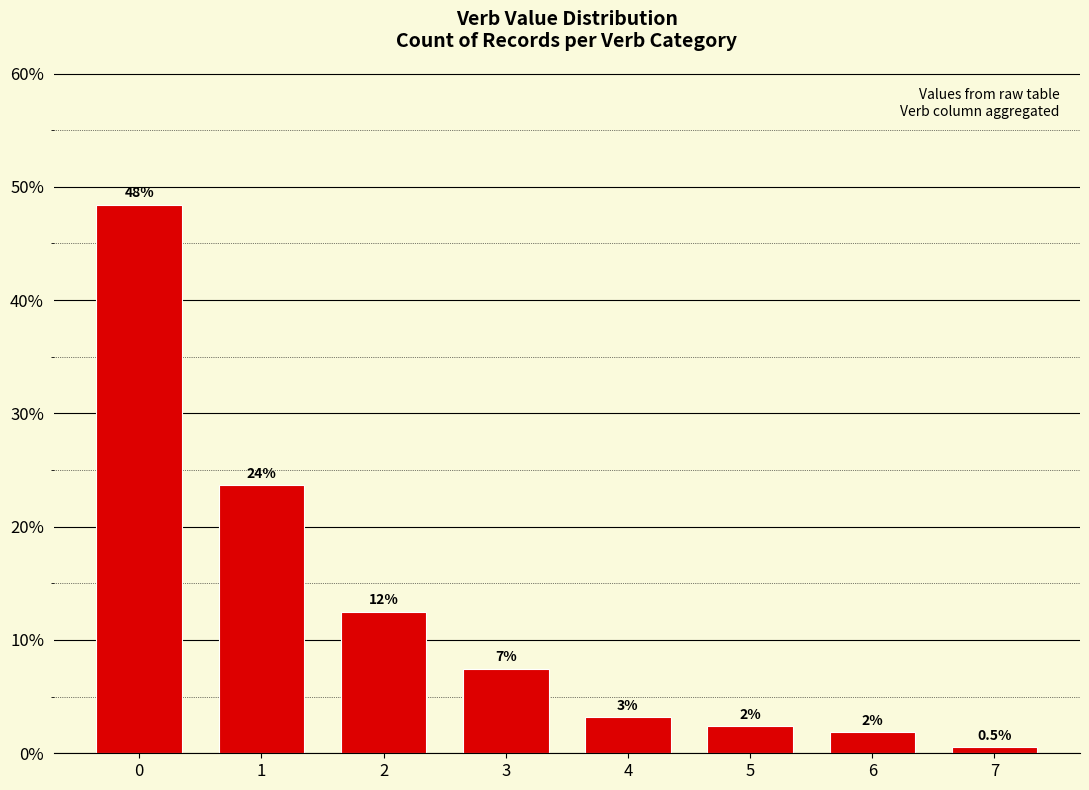

How many bars are there in total?

8